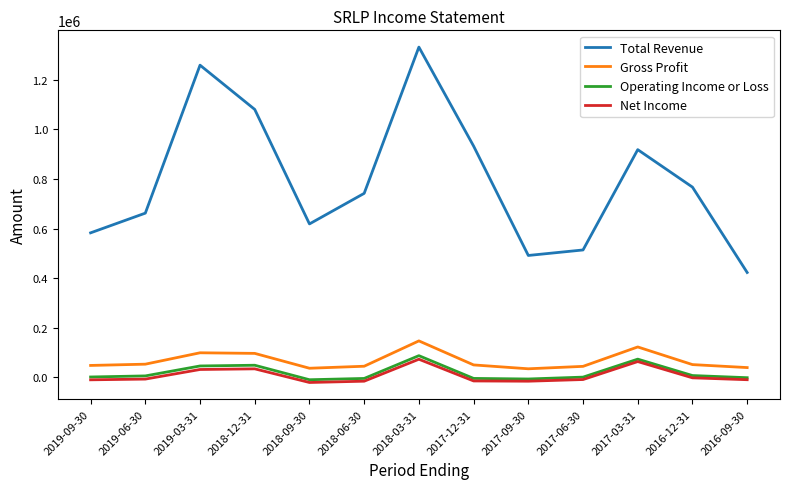

Which series has the widest spread of values?

Total Revenue